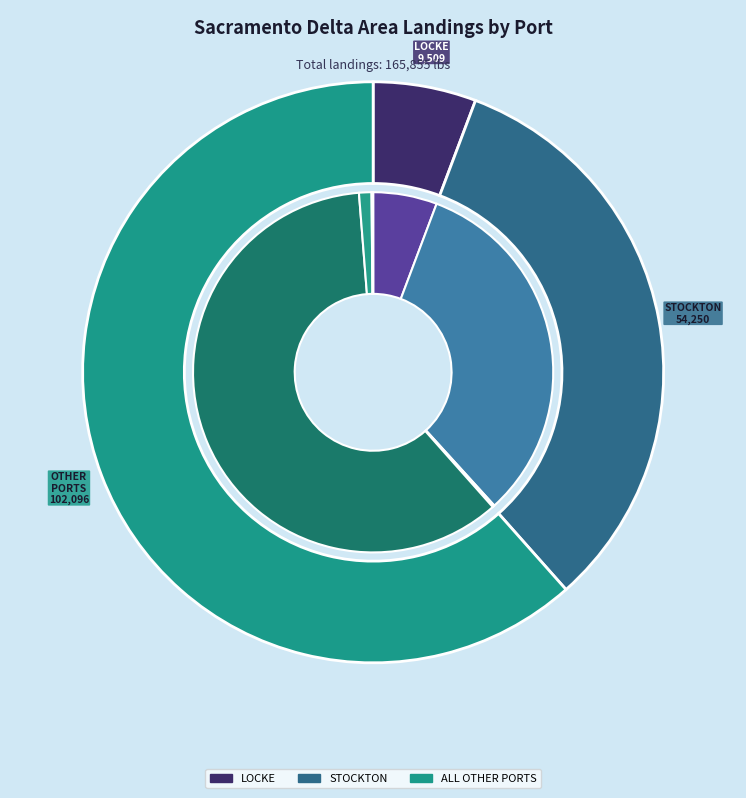

Is there any slice that represents more than half of the pie?

Yes